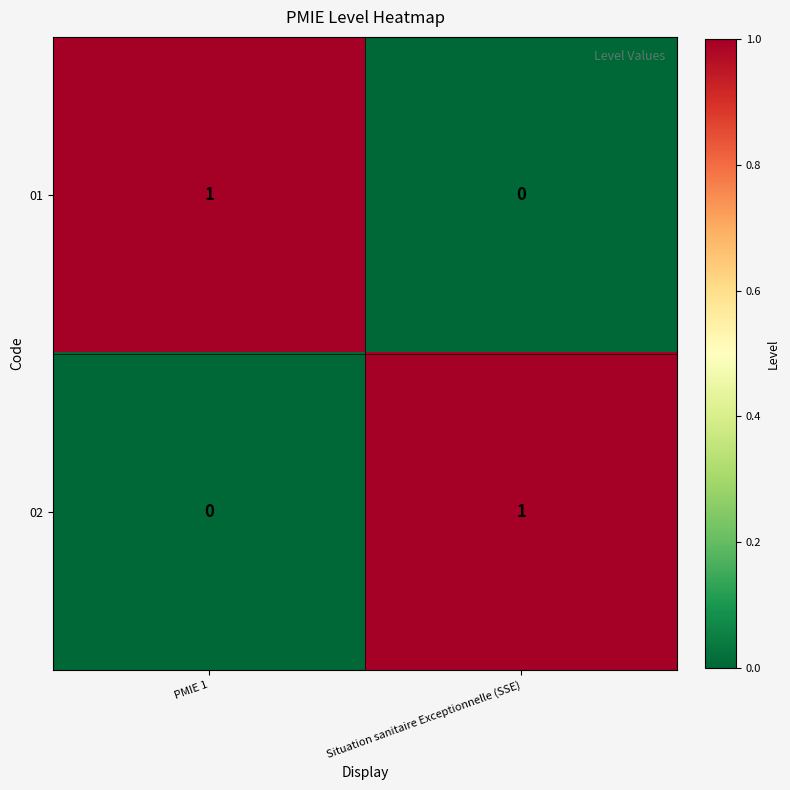

Reading right to left, transcribe all the data shown in this chart.

01: Situation sanitaire Exceptionnelle (SSE)=0	PMIE 1=1
02: Situation sanitaire Exceptionnelle (SSE)=1	PMIE 1=0